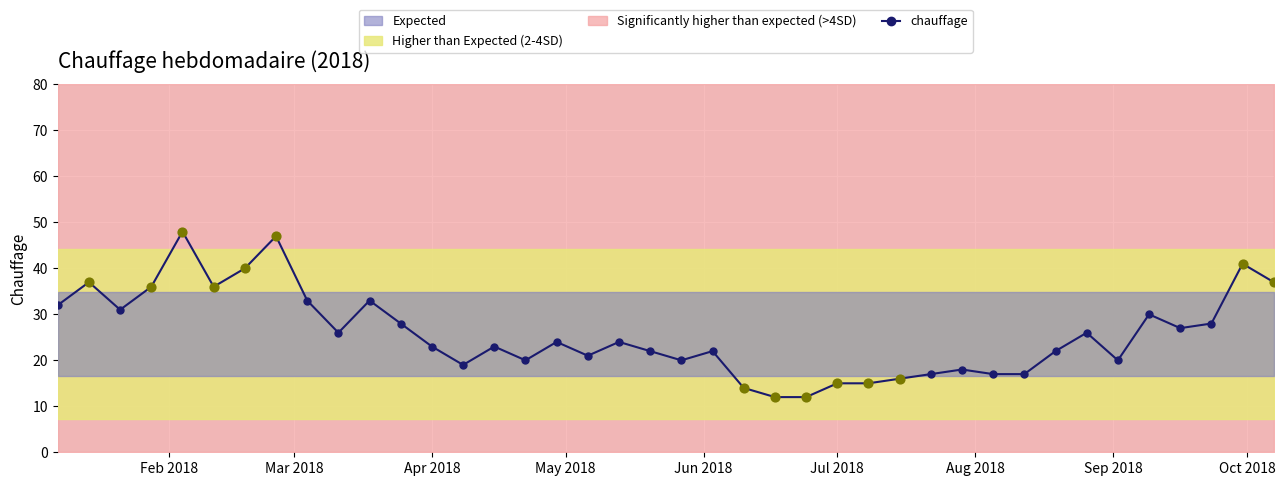

What is the lowest value of the chauffage series?

12